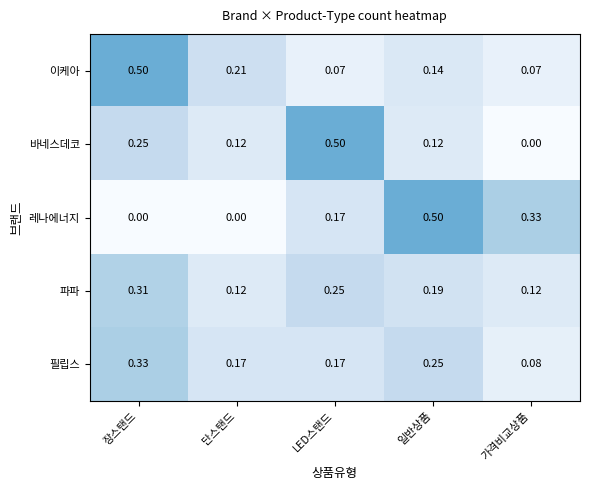

Which category has the highest value in the 레나에너지 series?

일반상품